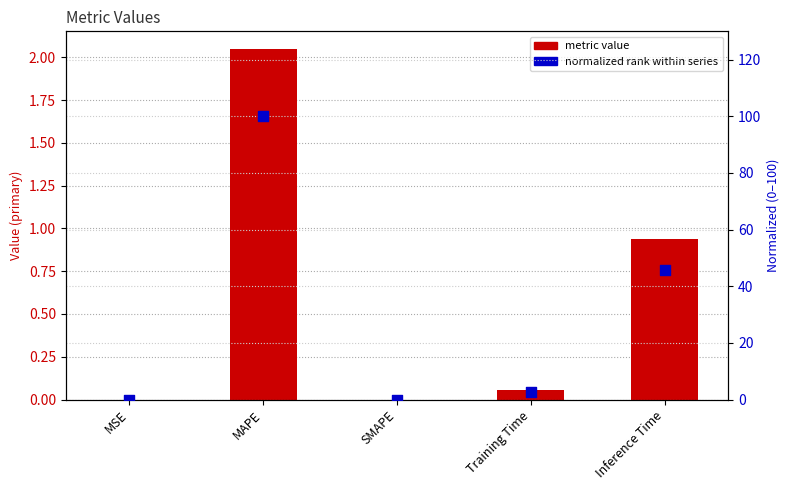

Which series reaches the maximum Y coordinate?

normalized rank (0-100)